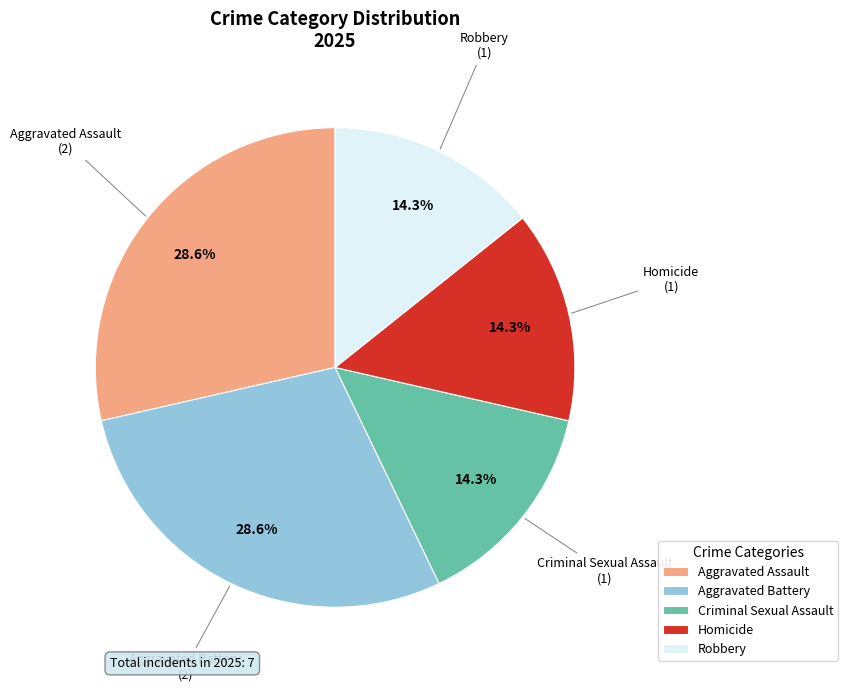

Combined, what portion of the pie is Robbery and Homicide?

28.6%